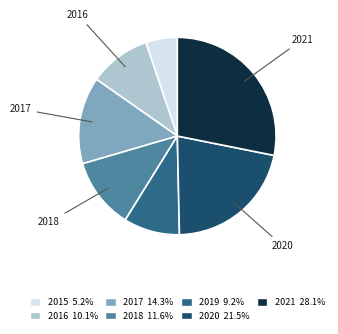

Between 2016 and 2021, which is larger?

2021